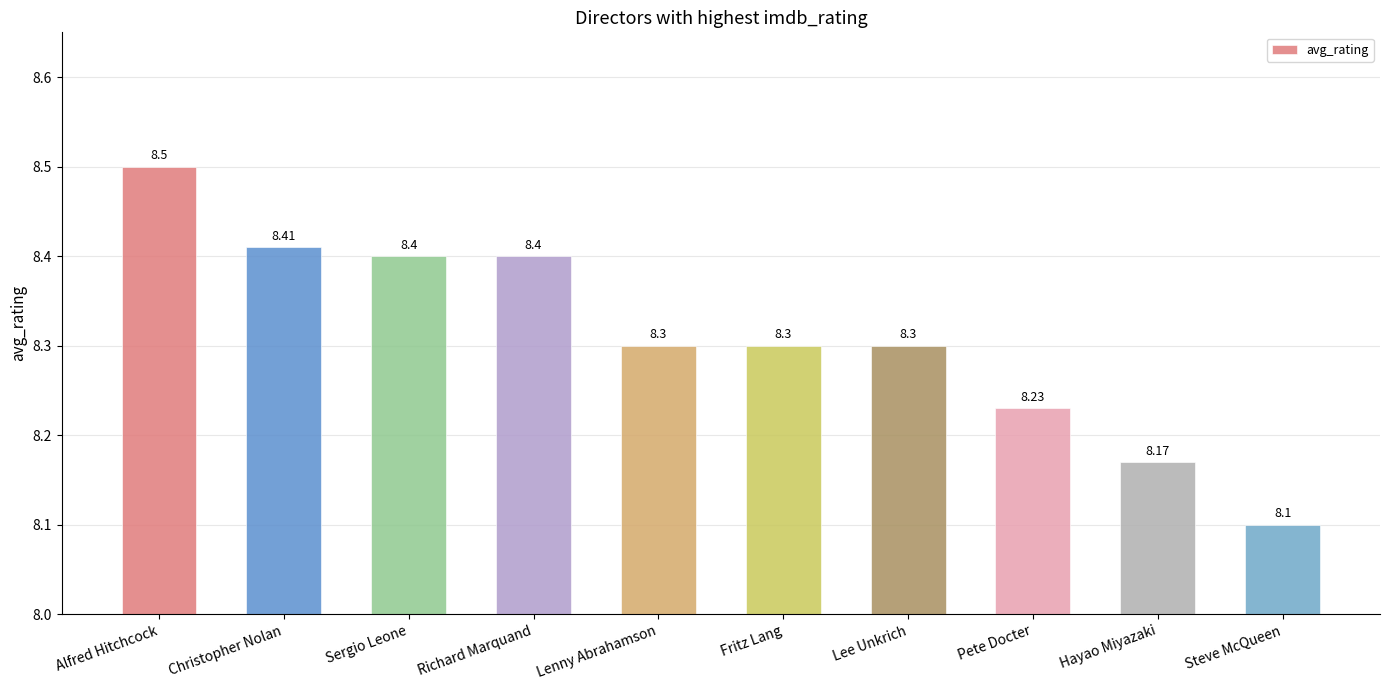

What is the value of the 1st bar from the left?

8.5